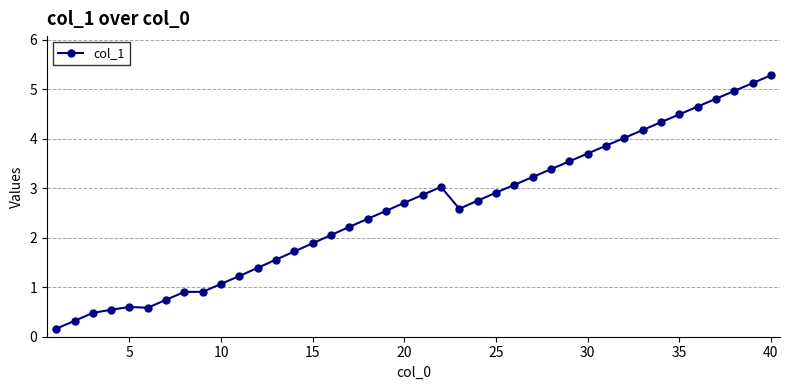

What is the maximum value shown in the chart?

5.3